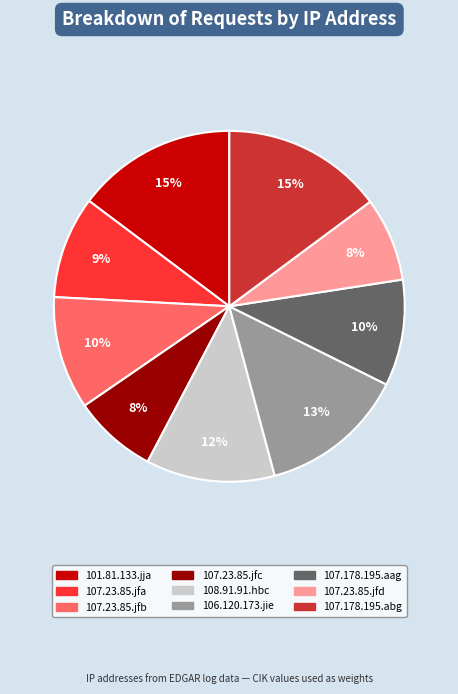

To the nearest percent, what portion does 107.23.85.jfb represent?

10%